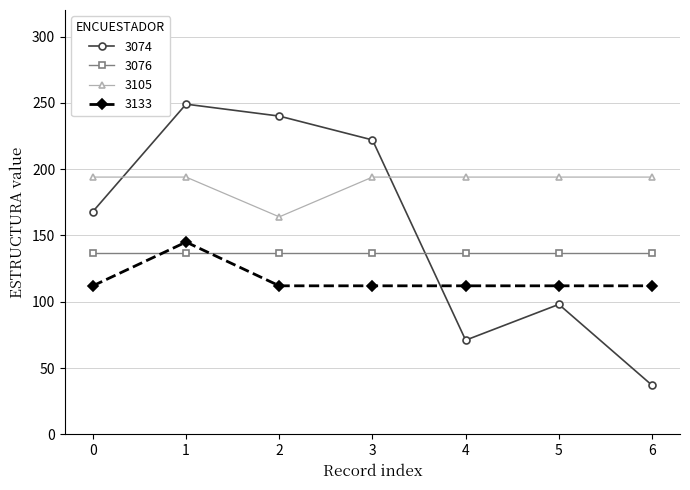

At which category is the sum across all series the highest?

1